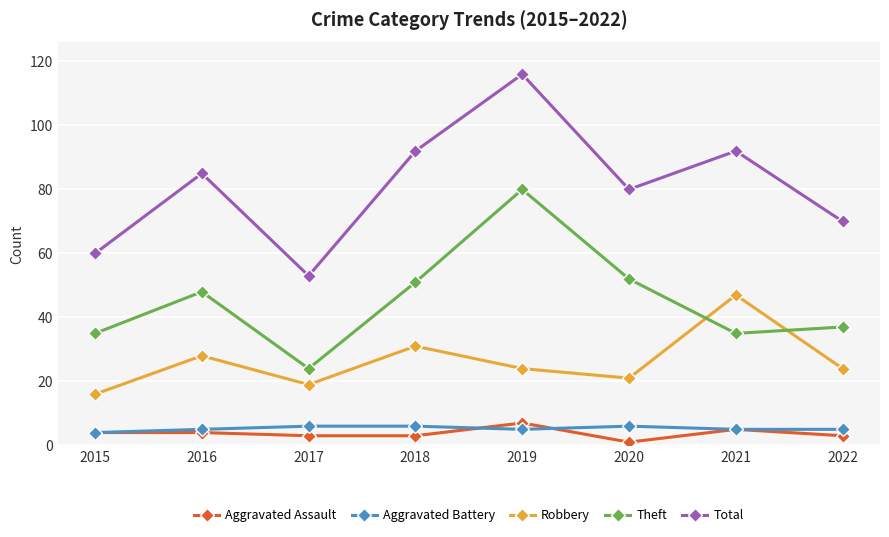

The Theft series shows 9 at 2022. True or false?

False